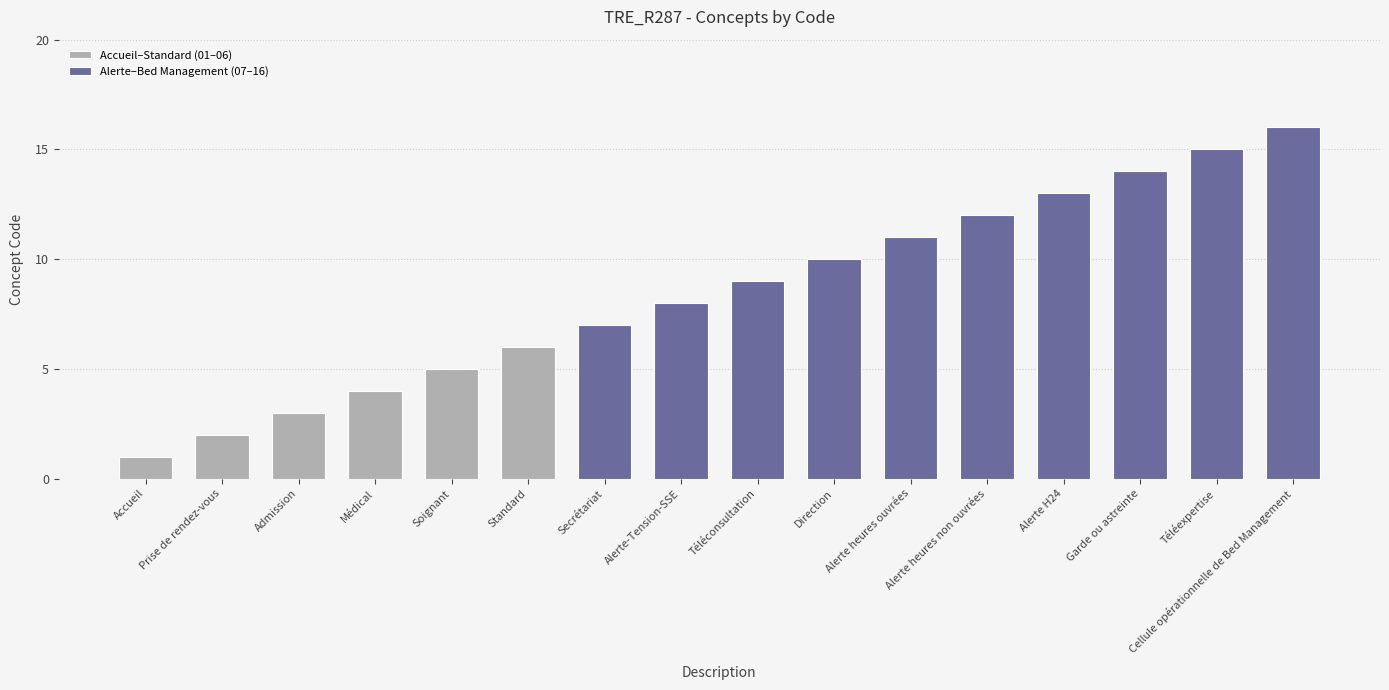

List the labels in order of value, smallest first.

Accueil, Prise de rendez-vous, Admission, Médical, Soignant, Standard, Secrétariat, Alerte-Tension-SSE, Téléconsultation, Direction, Alerte heures ouvrées, Alerte heures non ouvrées, Alerte H24, Garde ou astreinte, Téléexpertise, Cellule opérationnelle de Bed Management